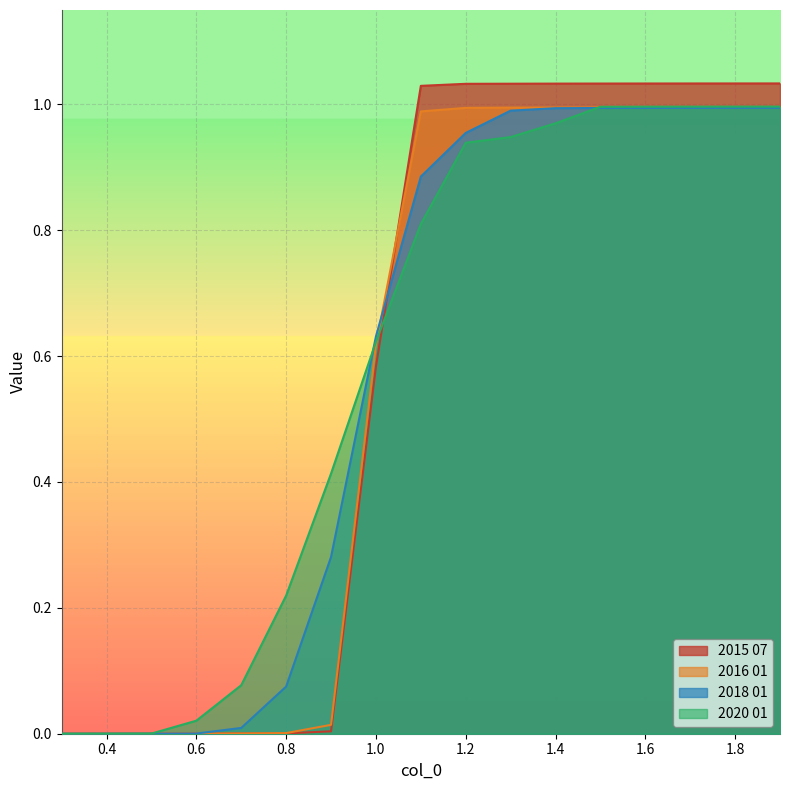

How many positive values does the 2016 01 series have?

16